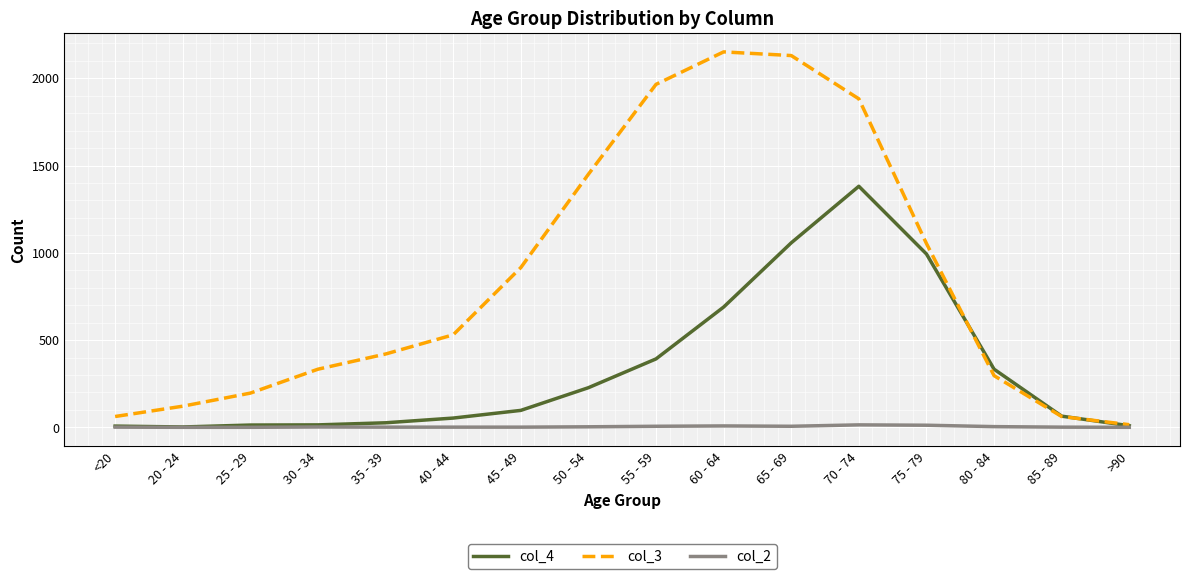

Which series has the largest range (max minus min)?

col_3